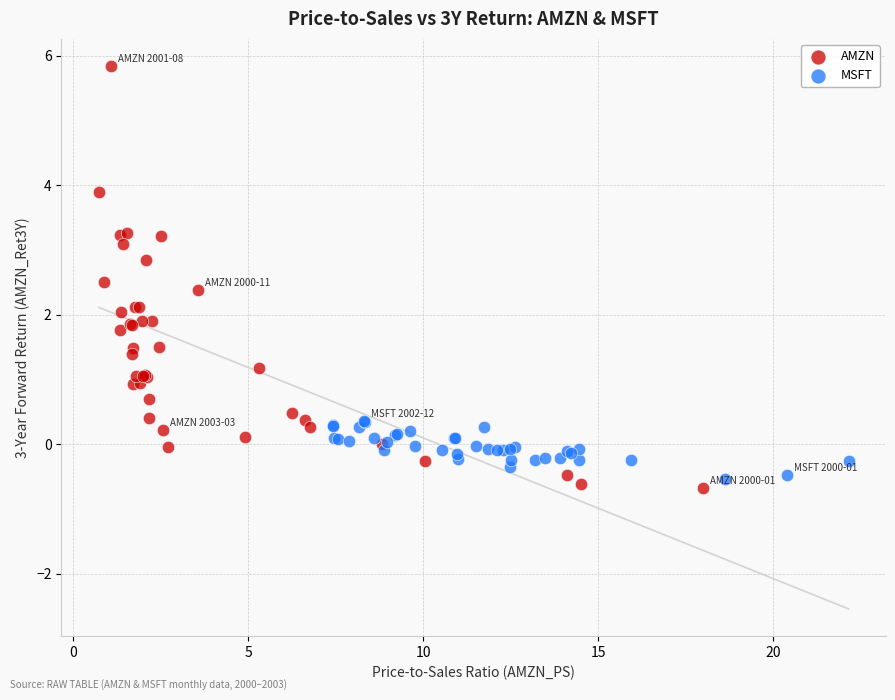

Which series contains the highest Y value?

AMZN